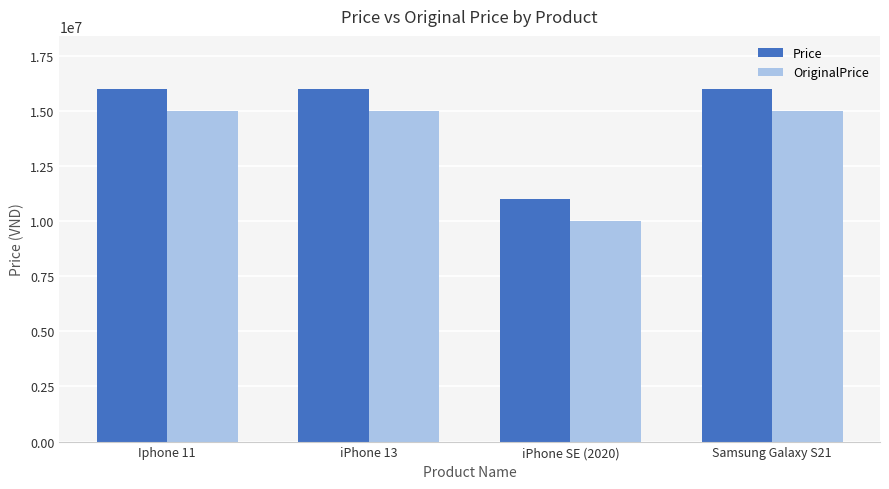

What is the label of the 4th bar from the right?

Iphone 11